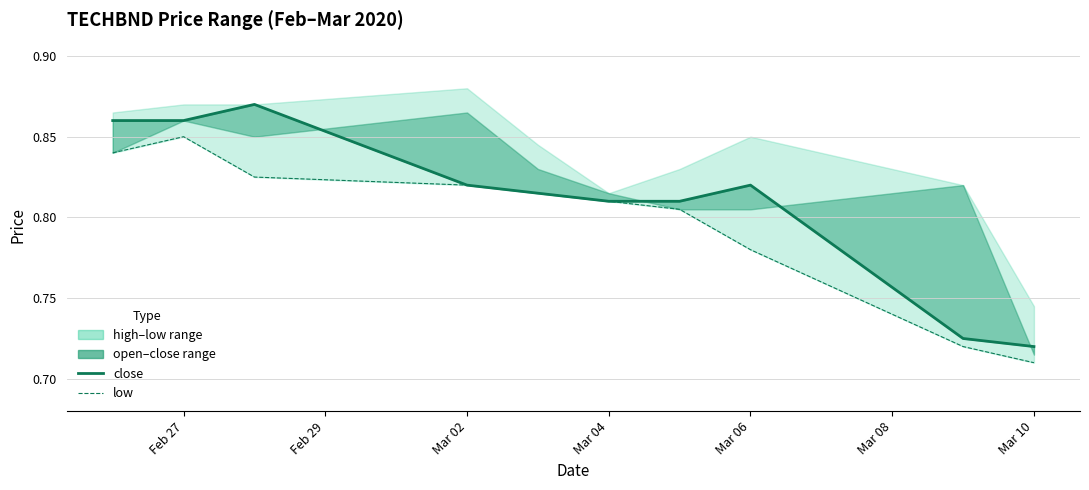

Is the value of open at Mar 10 greater than the value of low at 8?

Yes